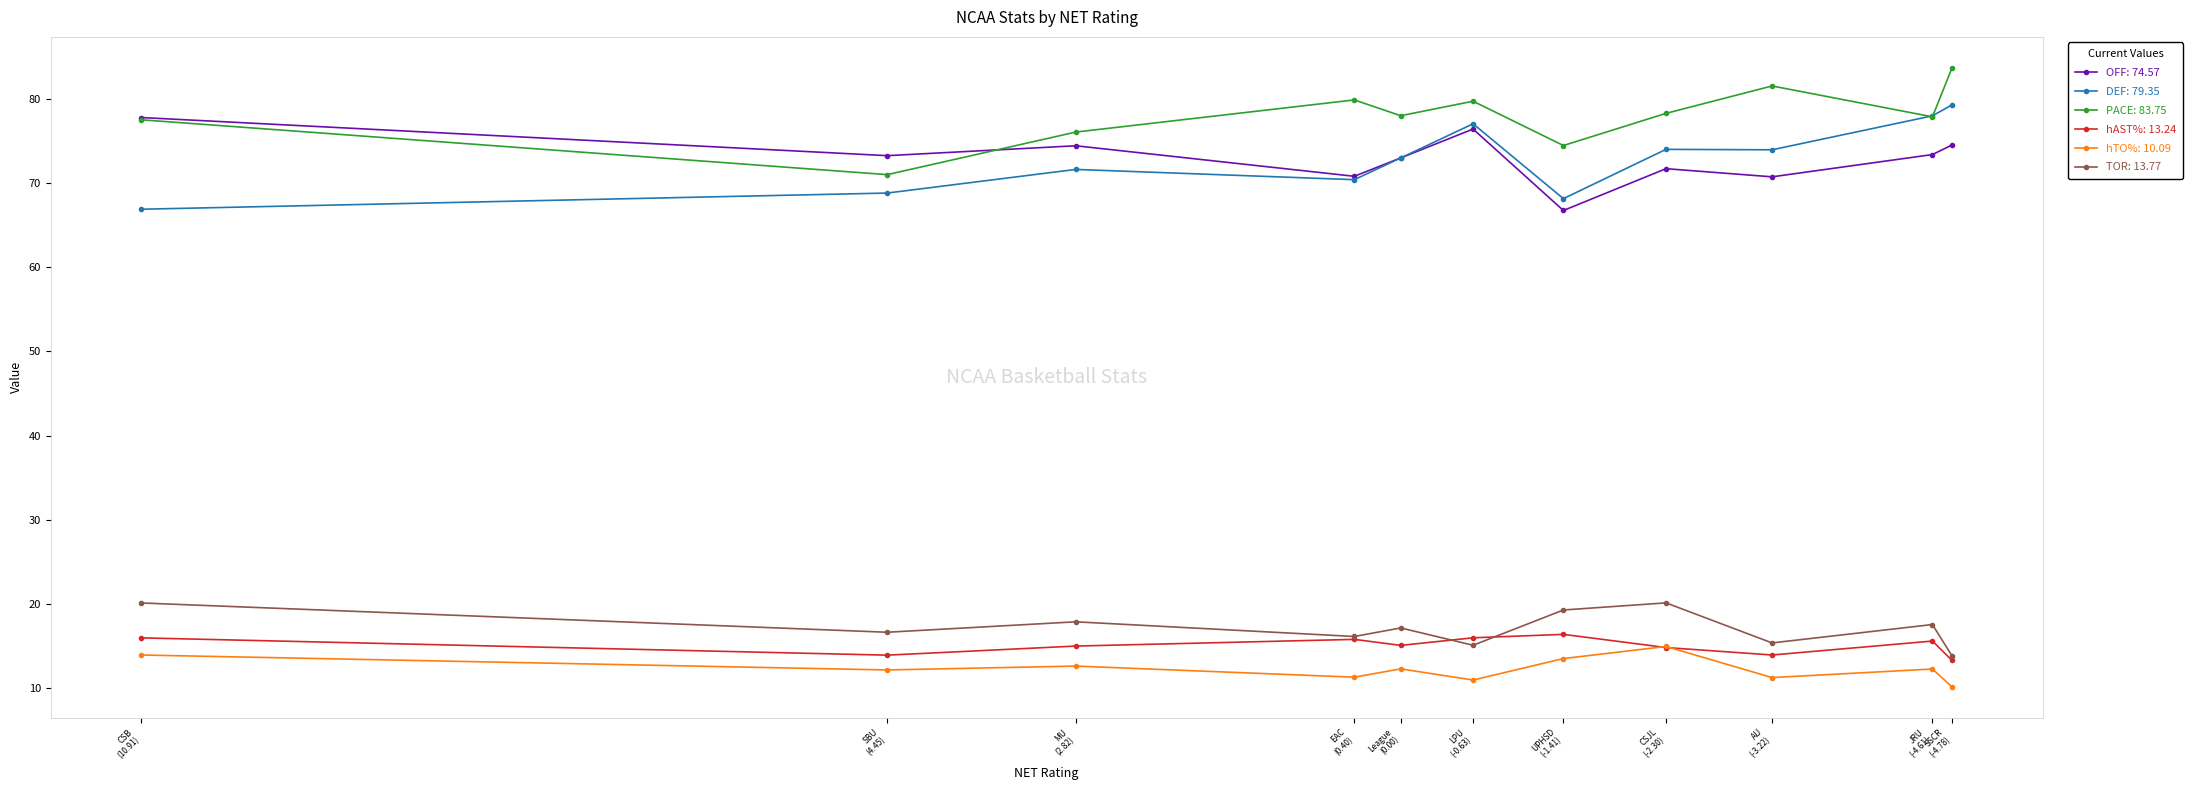

At which category is the sum across all series the highest?

LPU
(-0.63)